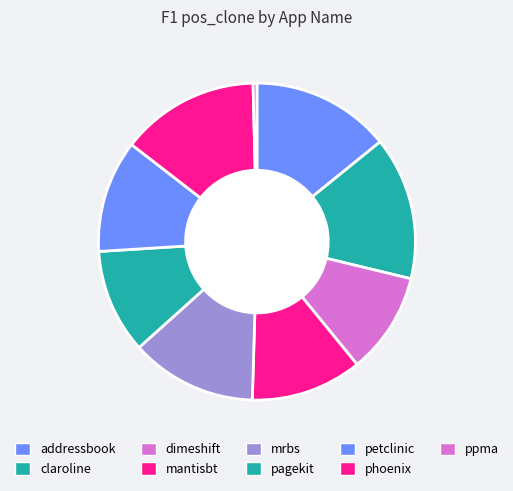

Count the number of slices in the pie.

9